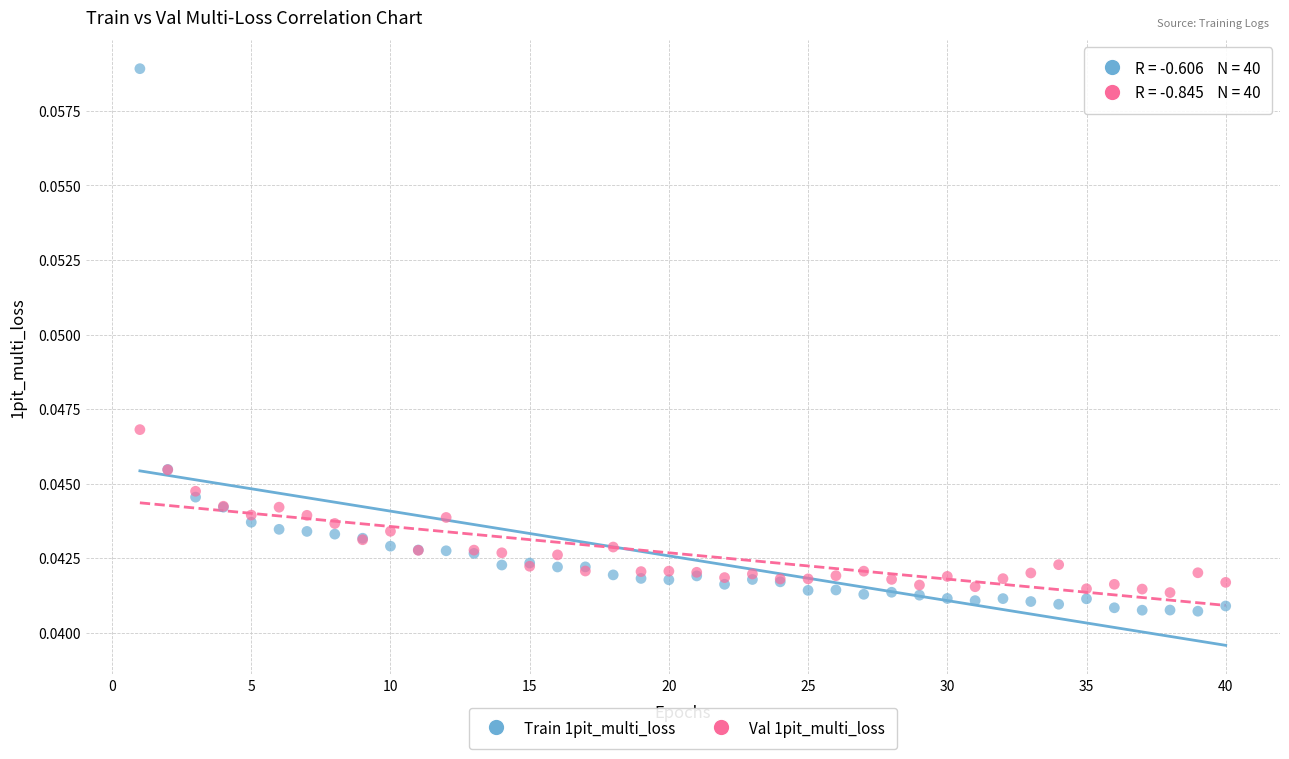

What are all the series names shown in the legend?

Train 1pit_multi_loss, Val 1pit_multi_loss